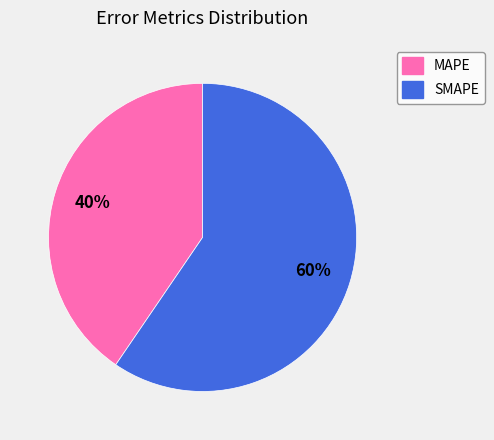

How many slices are in this pie chart?

2